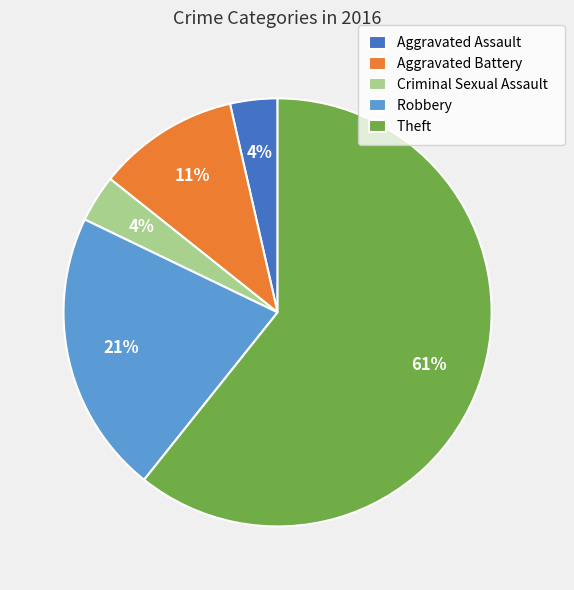

To the nearest percent, what is the difference between the Criminal Sexual Assault and Aggravated Battery slice percentages?

7%